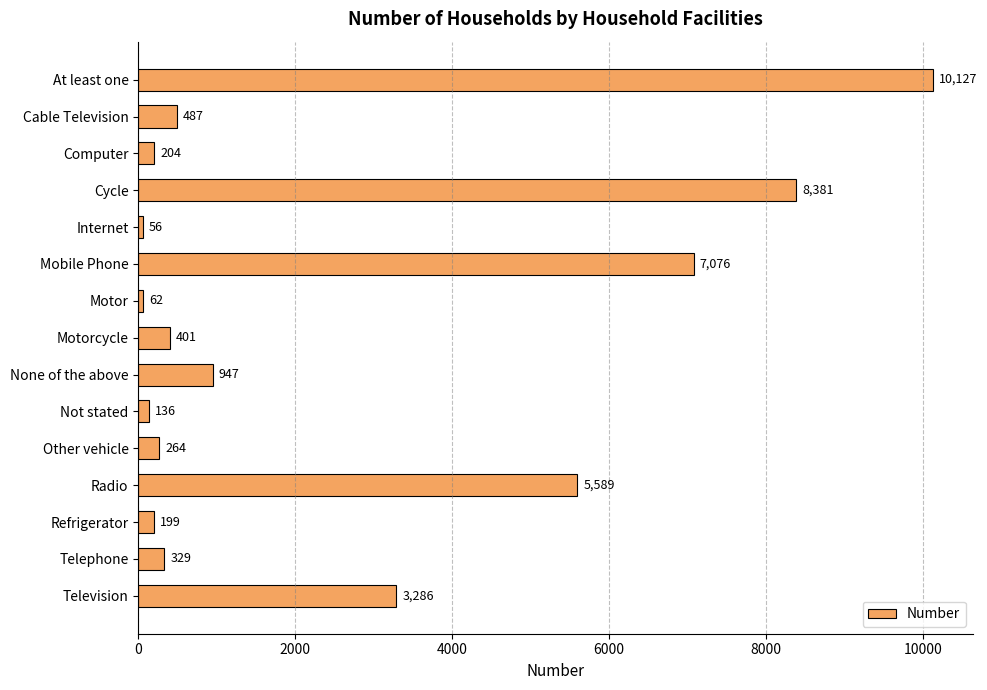

What position from the top is Mobile Phone?

6